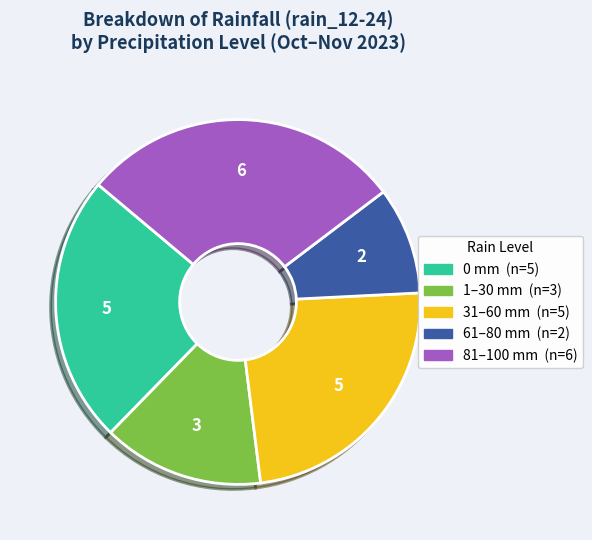

Is there any slice that represents more than half of the pie?

No